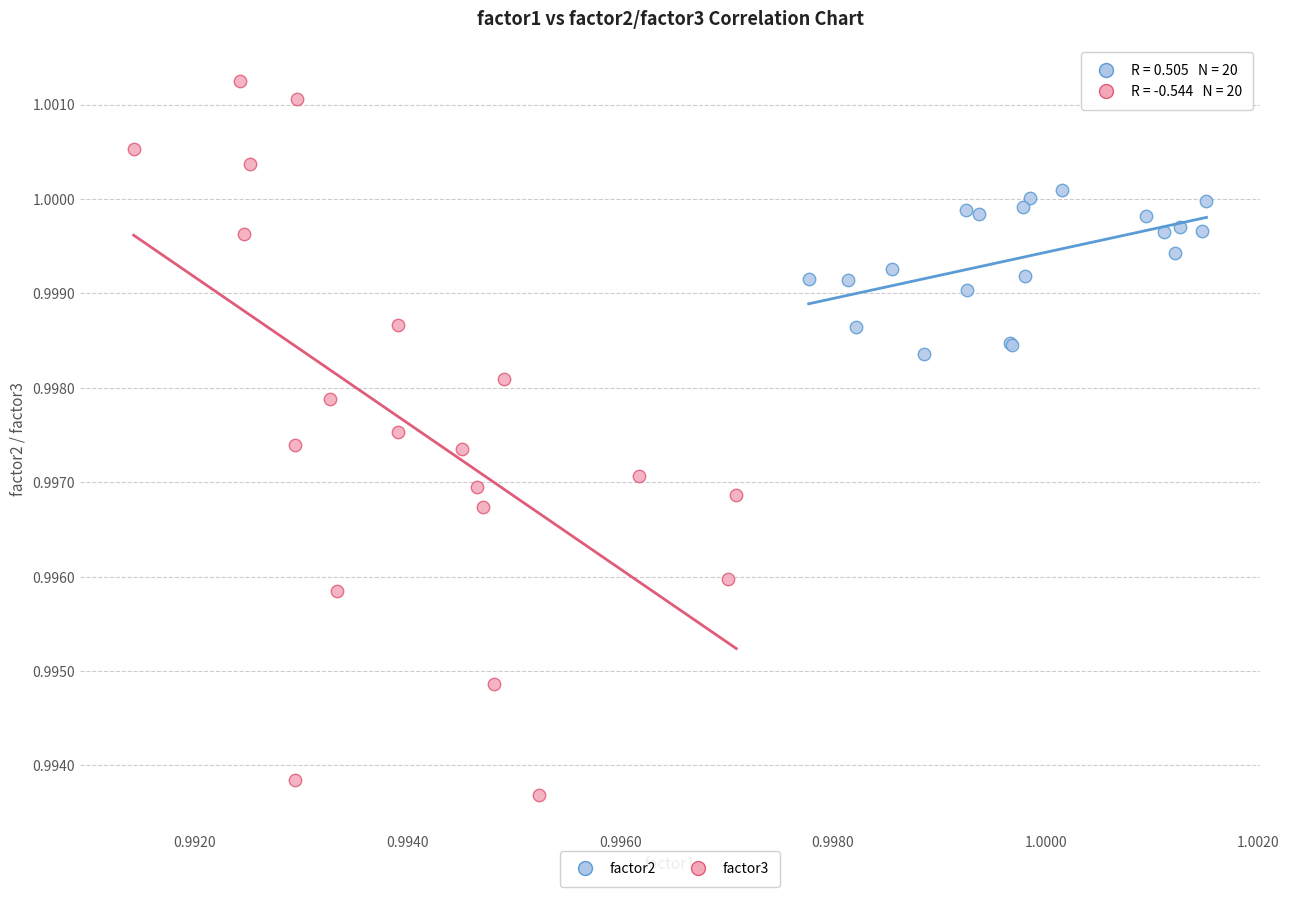

Which series reaches the minimum Y coordinate?

factor3